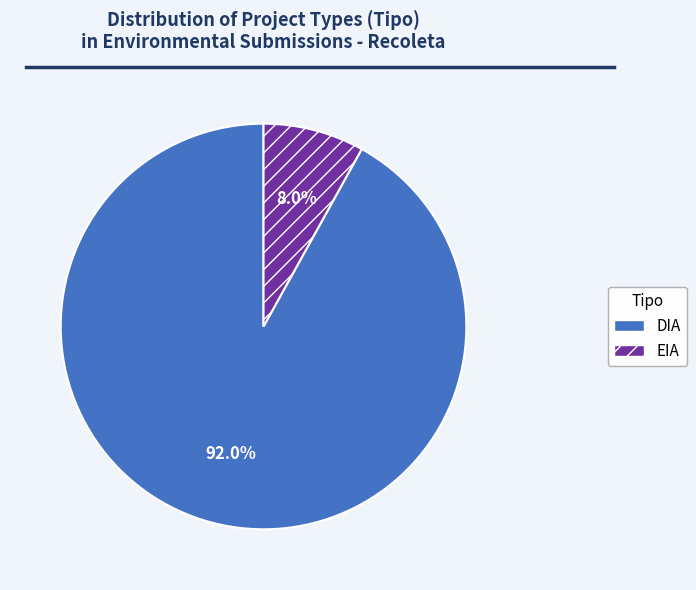

Count the number of slices in the pie.

2